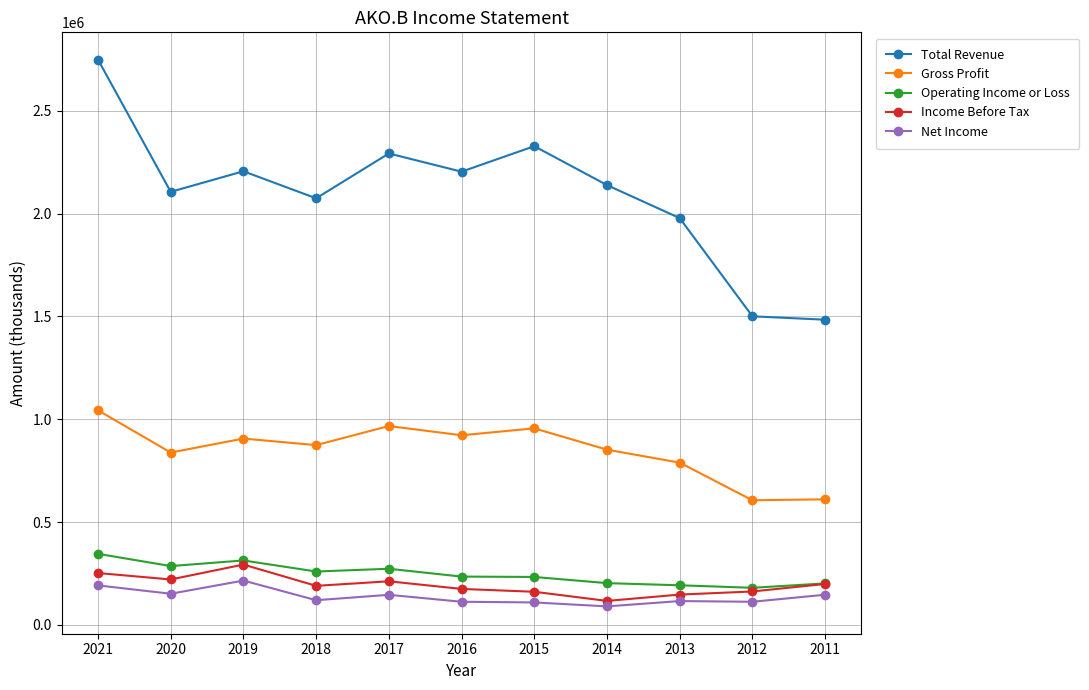

What is the approximate value of Total Revenue at 2012, to the nearest 100?

1500500